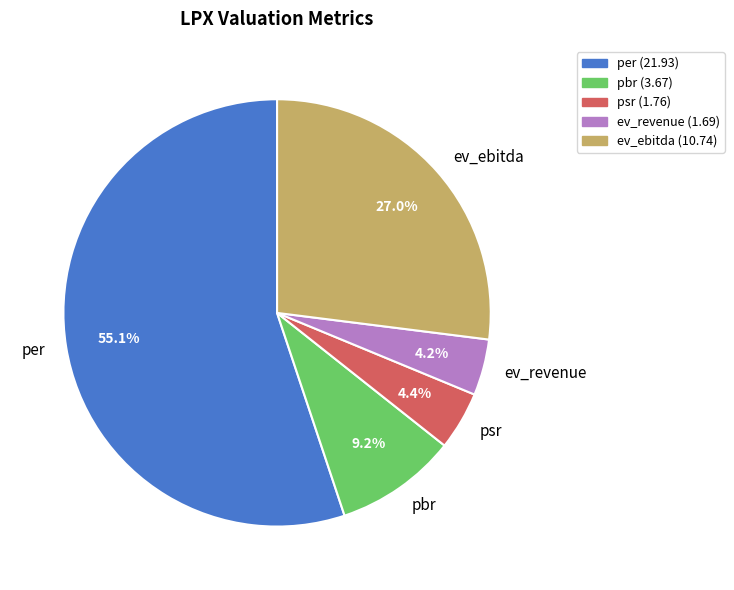

Is it true that per is 50% of the pie?

False